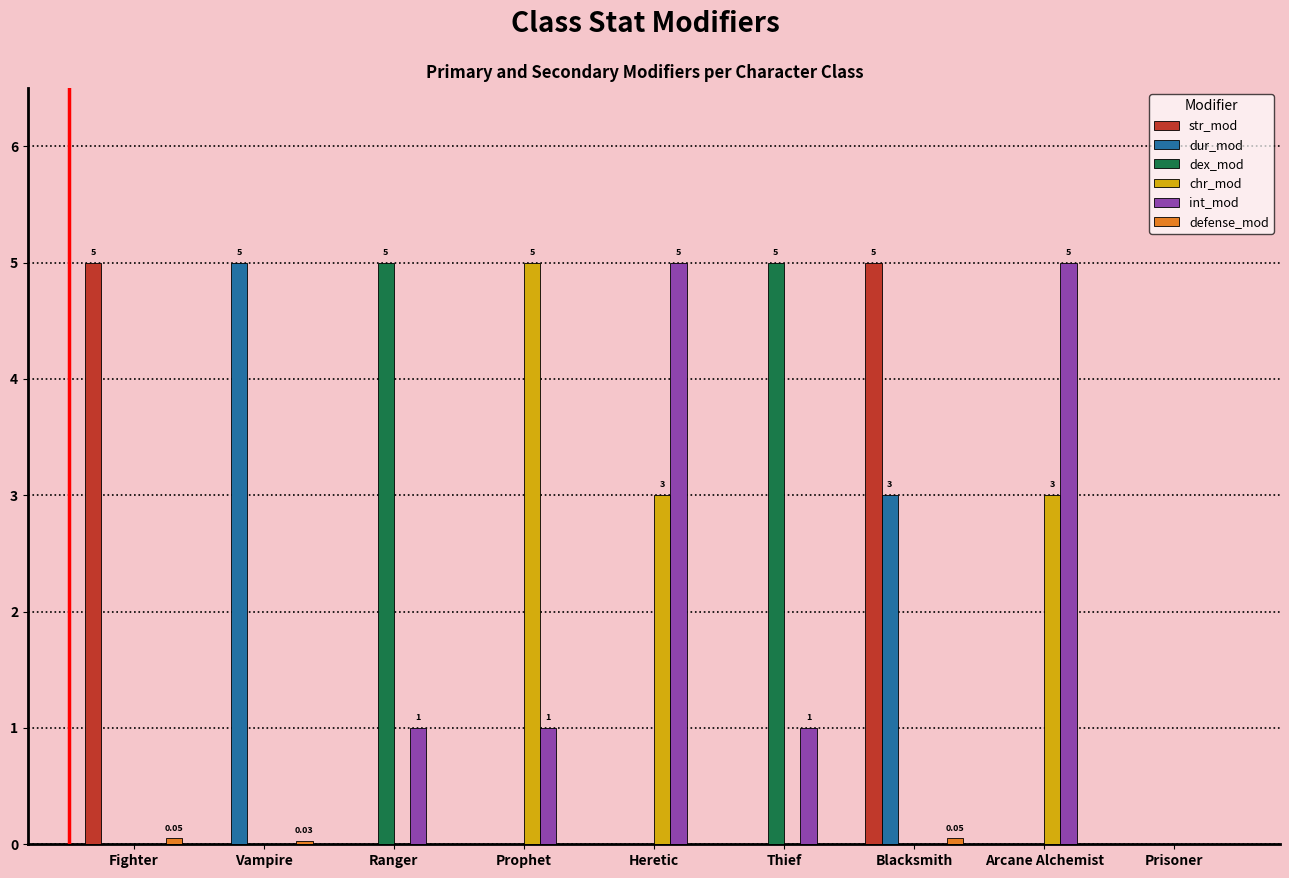

Where is dur_mod nearest to the value 2?

Blacksmith